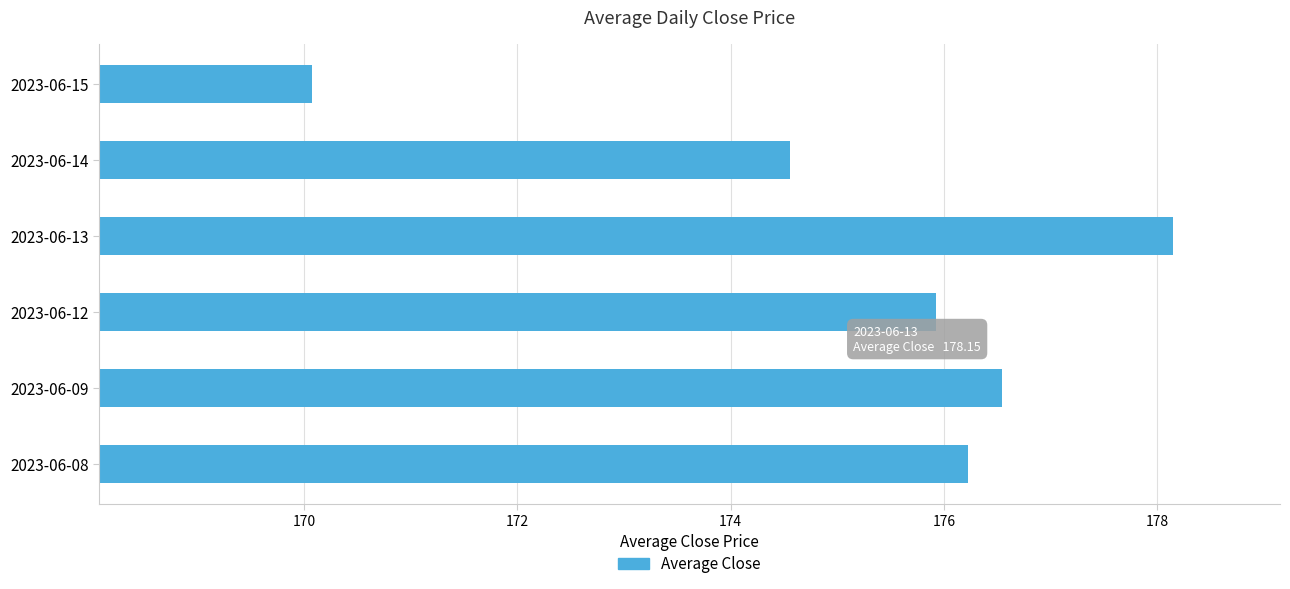

What is the change in value from 2023-06-13 to 2023-06-15?

-8.1